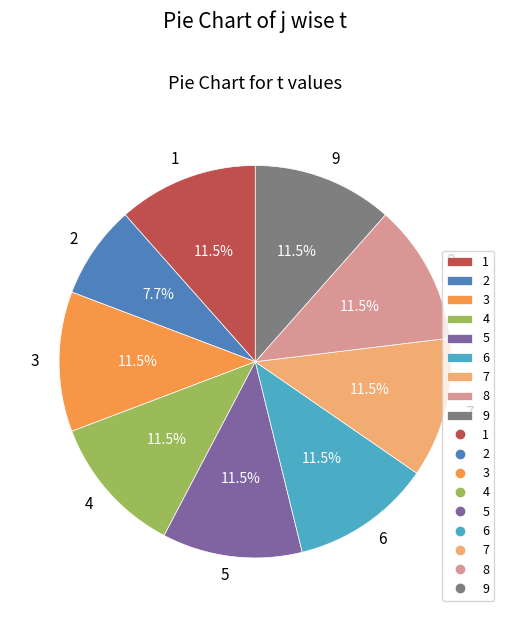

Approximately how many times larger is the value at 3 compared to 6?

1.0